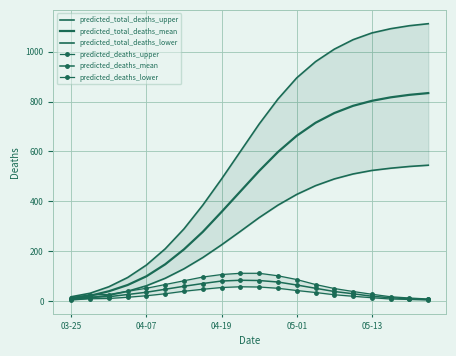

What is the spread (max minus min) of values at 10?

653